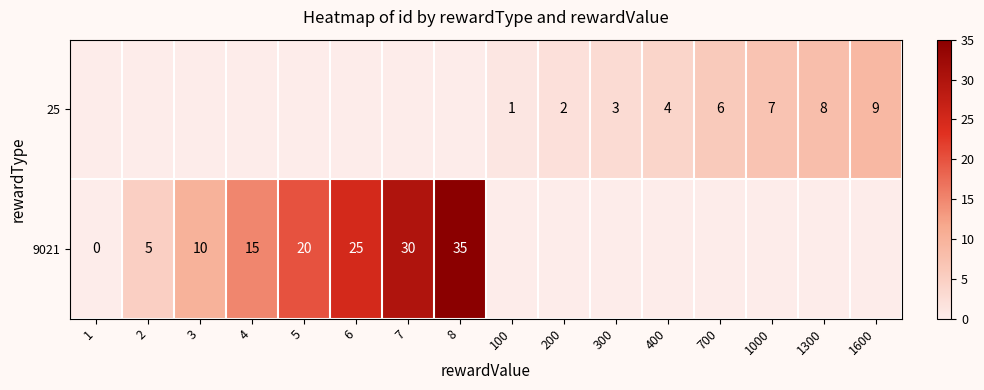

Is it true that 25 equals 7 at 1000?

True